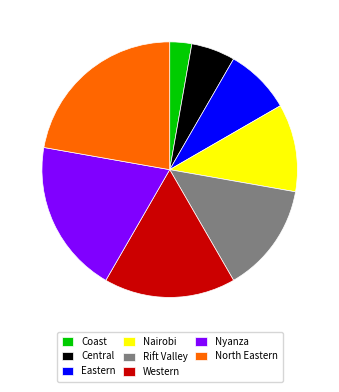

Which has a higher value, Western or Rift Valley?

Western